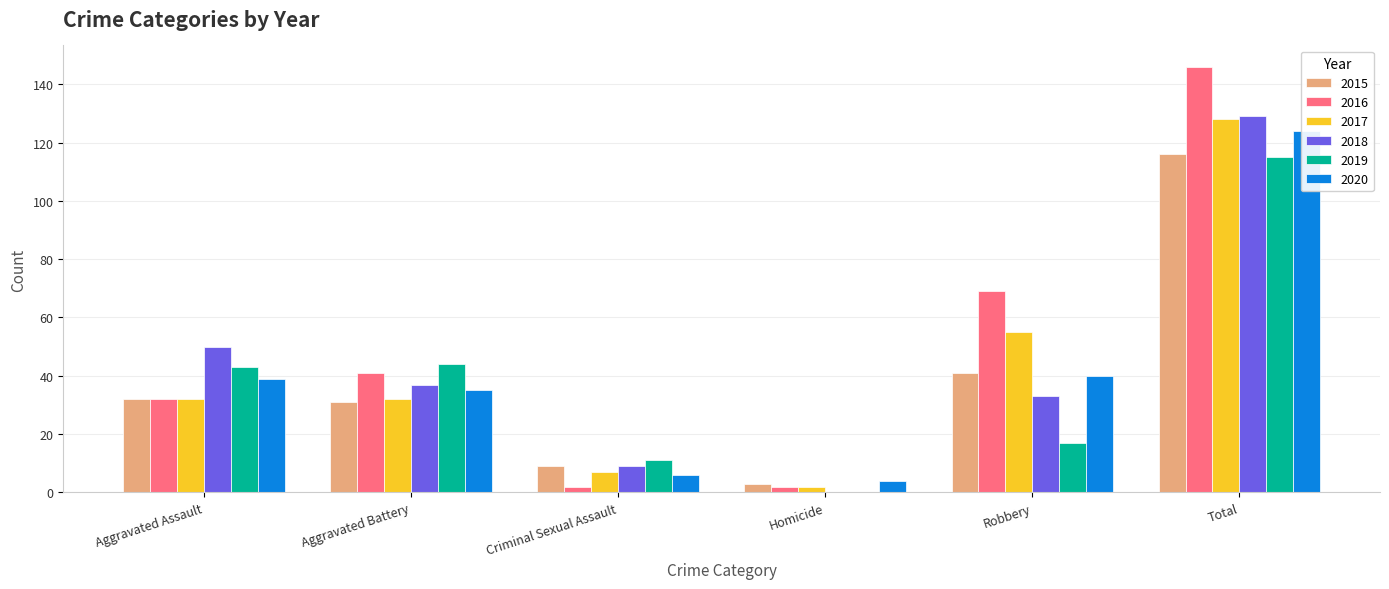

Which has a higher value, Total or Robbery?

Total